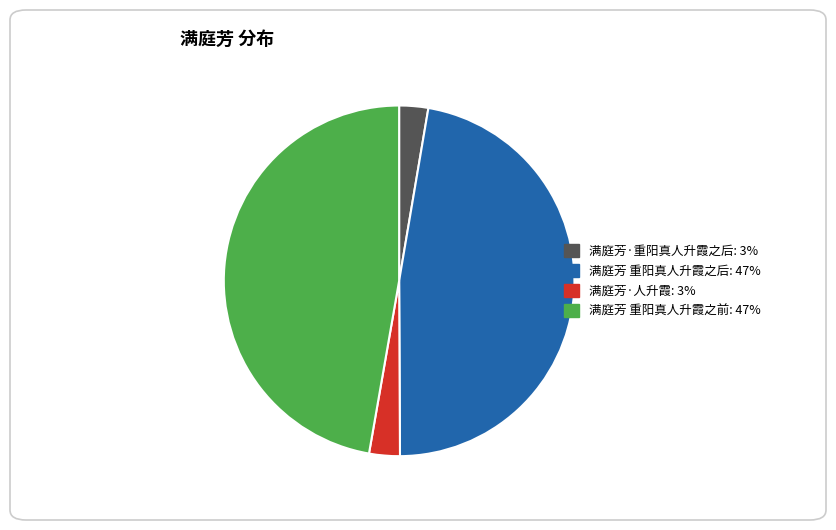

How many segments does this pie chart have?

4